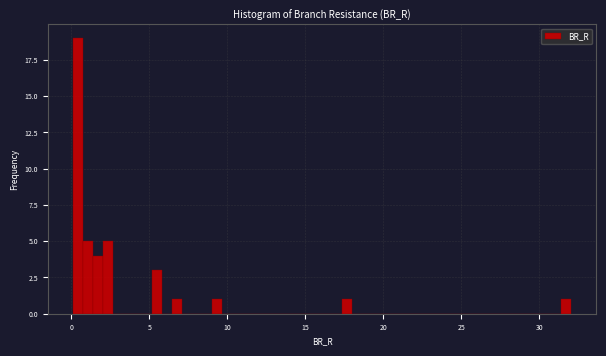

Around what value on the x-axis is the tallest bar? Give the approximate position of its centre, as read against the axis.

0.5